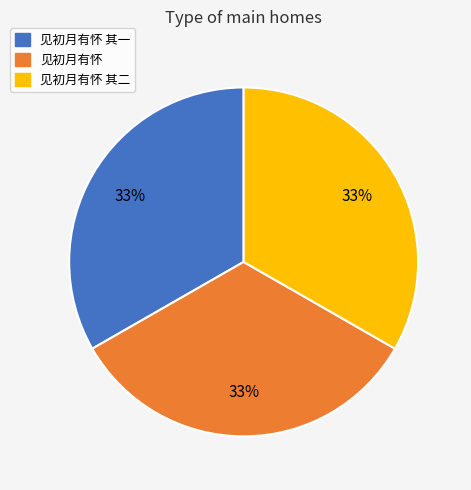

The 见初月有怀 其一 slice represents 46% of the pie. True or false?

False